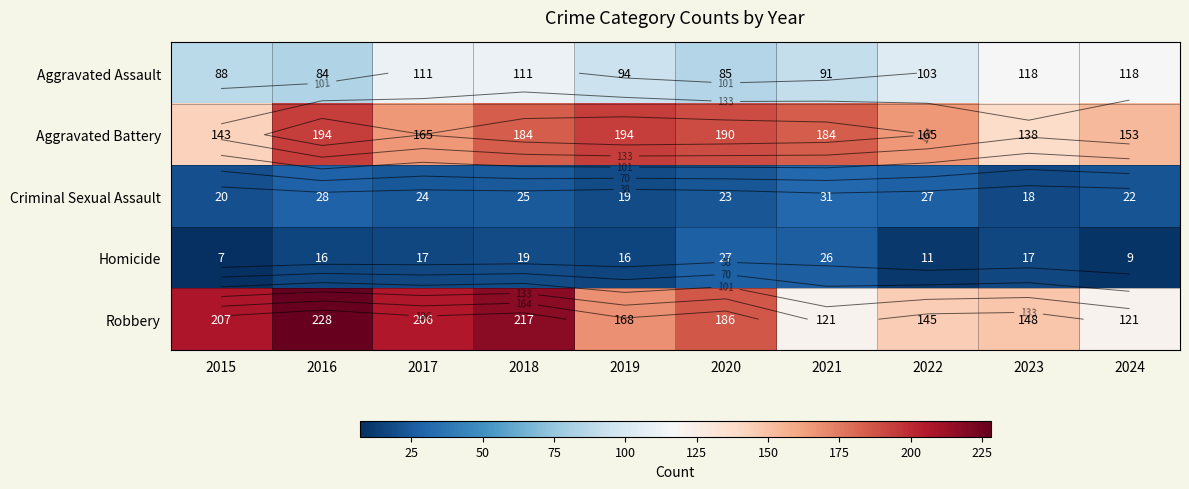

How many categories are shown in the chart?

10